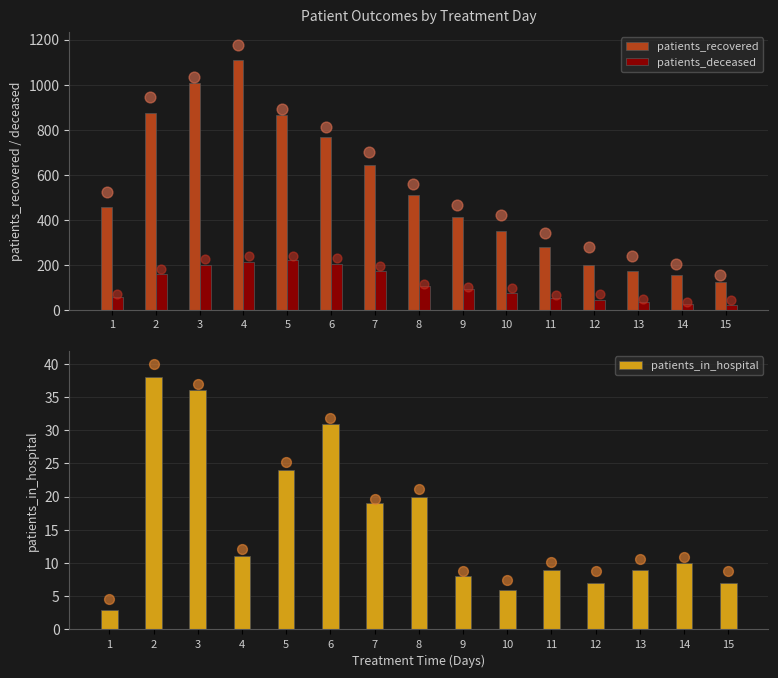

Which series has the largest total across all categories?

patients_recovered